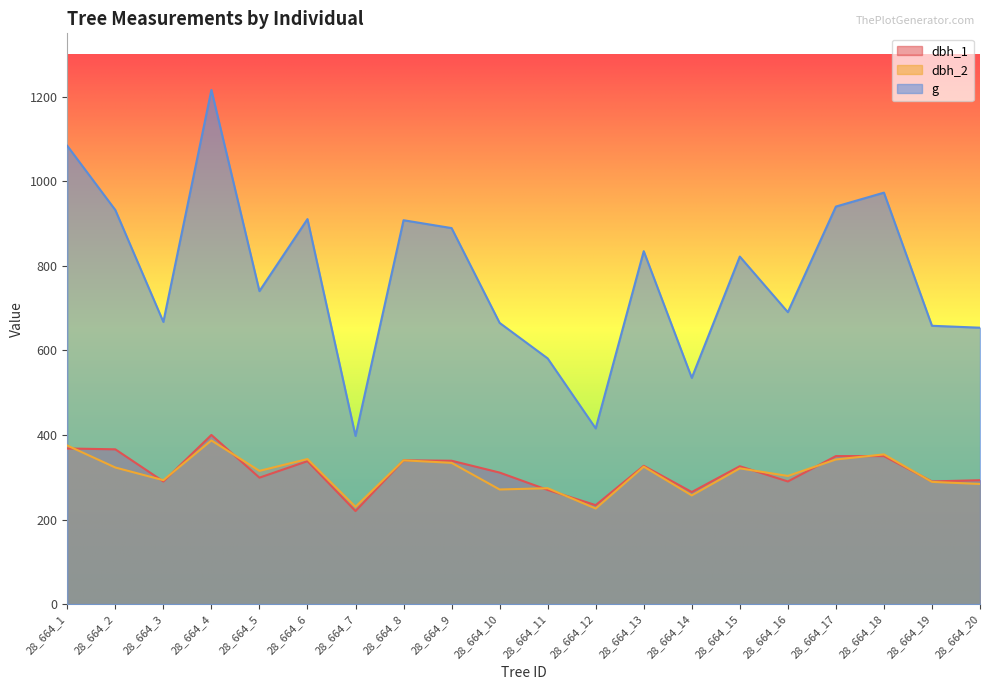

What is the value of the dbh_2 point at the 6th from the left?

343.0